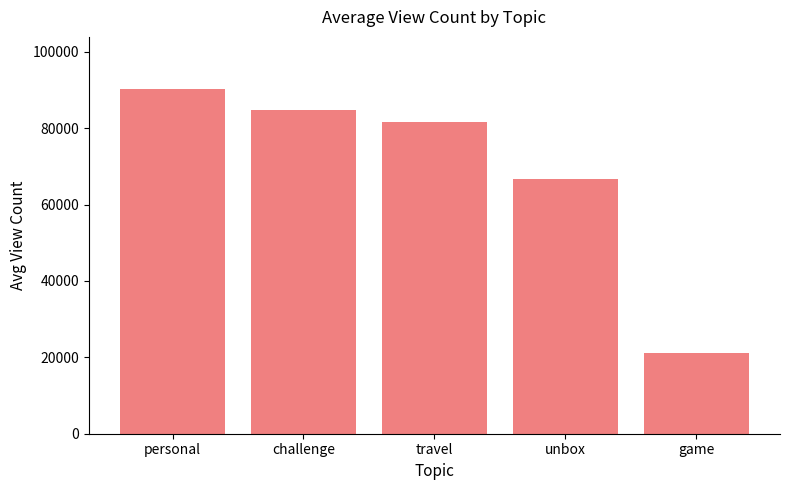

Reading left to right, extract all data points from this chart.

personal=90372.9	challenge=84733.7	travel=81745.0	unbox=66799.4	game=21175.0